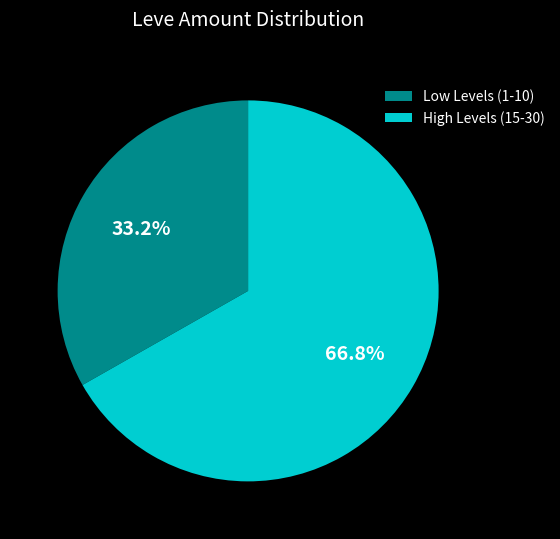

Do High Levels (15-30) and Low Levels (1-10) together represent more than half of the pie?

Yes